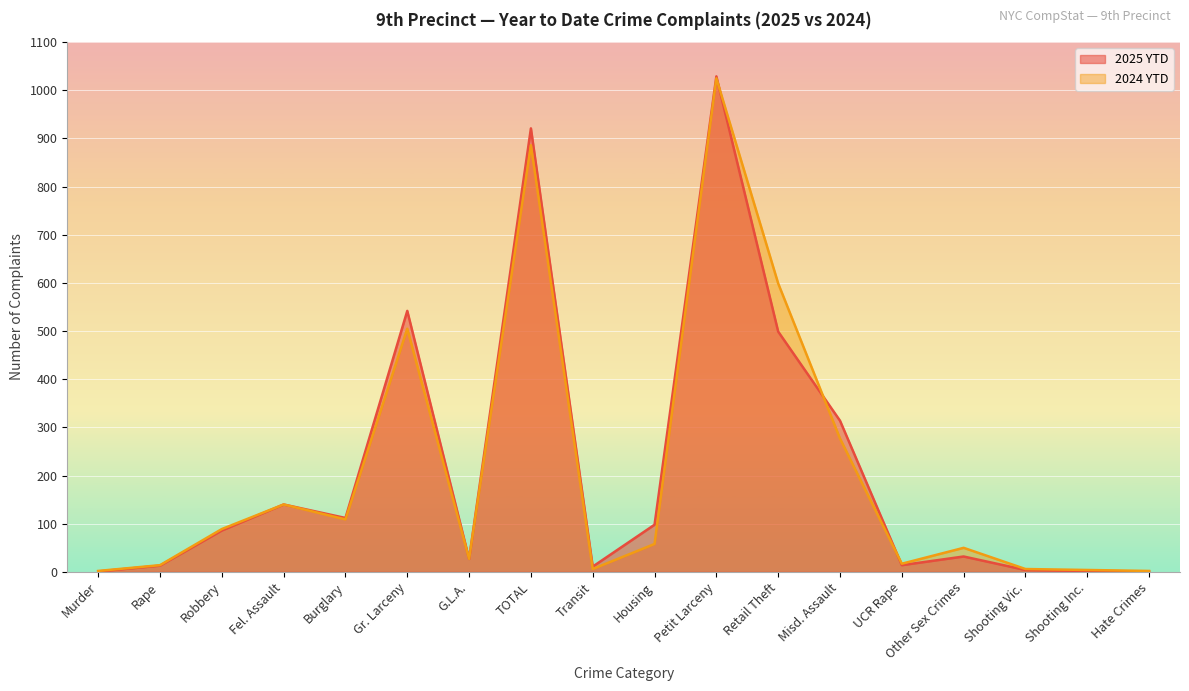

Where is the first local minimum for 2024 YTD?

Burglary